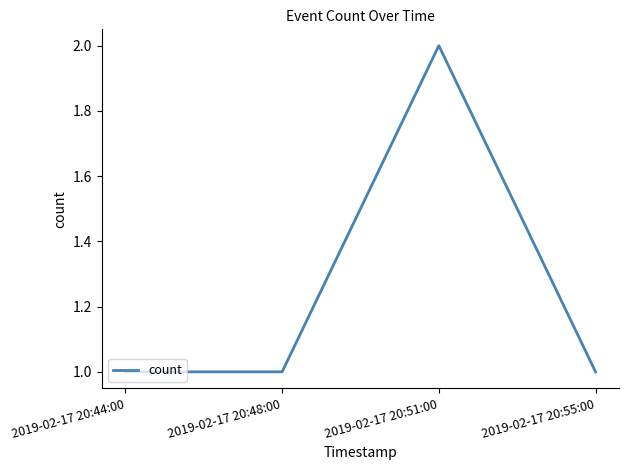

How many lines are shown in the chart?

1